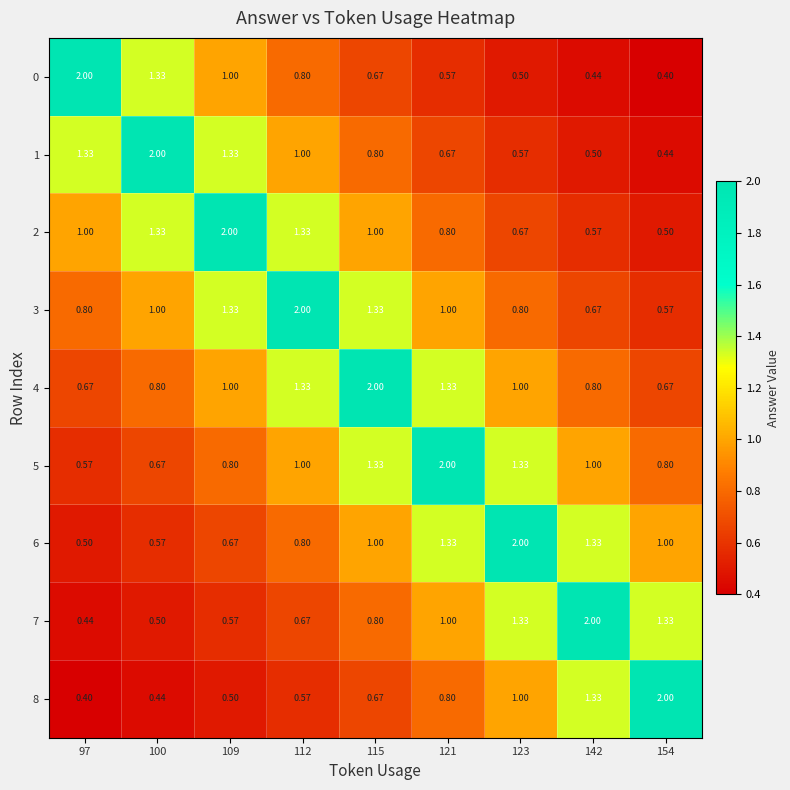

Which label corresponds to the smallest value in the chart?

154